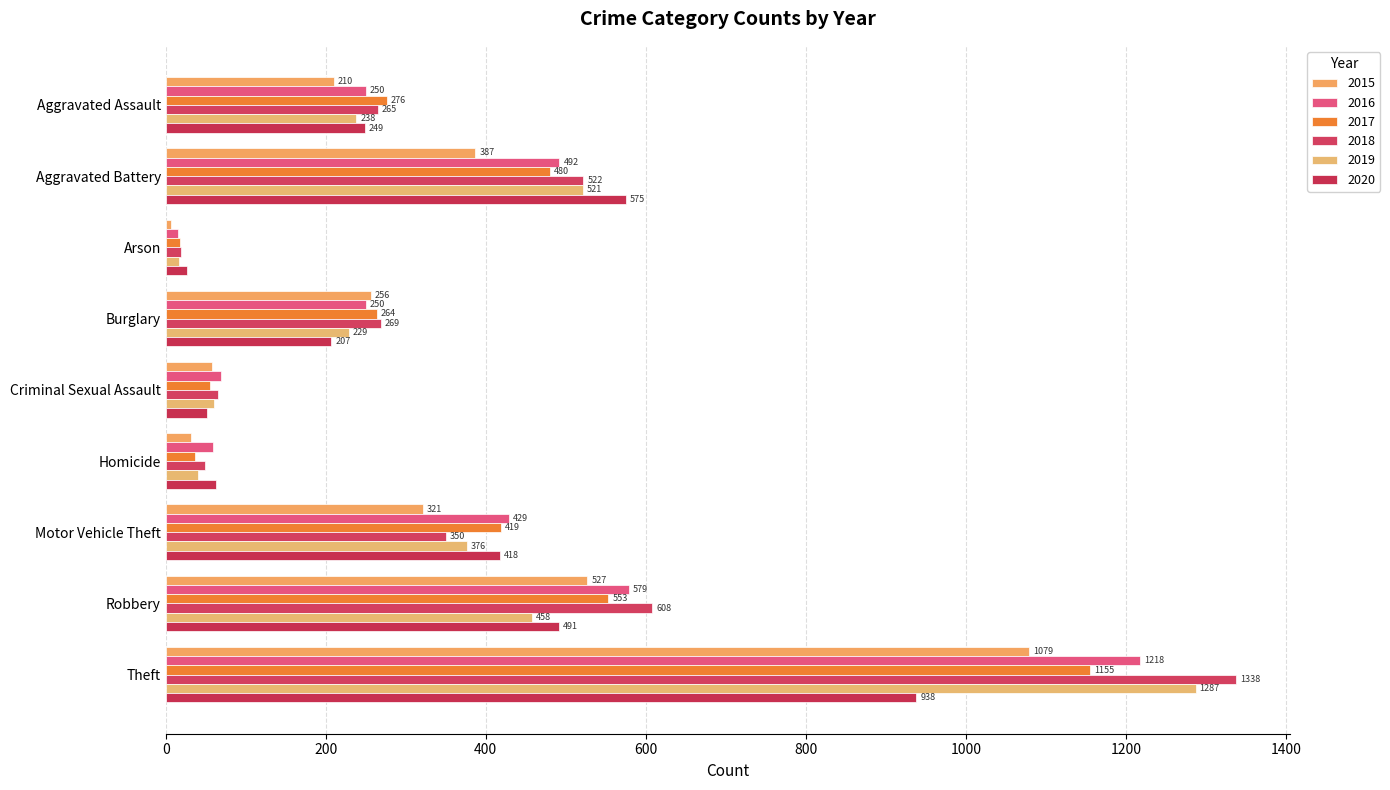

Reading right to left, transcribe all the data shown in this chart.

2015: 1079	527	321	32	58	256	7	387	210
2016: 1218	579	429	59	69	250	15	492	250
2017: 1155	553	419	37	55	264	18	480	276
2018: 1338	608	350	49	65	269	19	522	265
2019: 1287	458	376	40	60	229	17	521	238
2020: 938	491	418	63	51	207	26	575	249